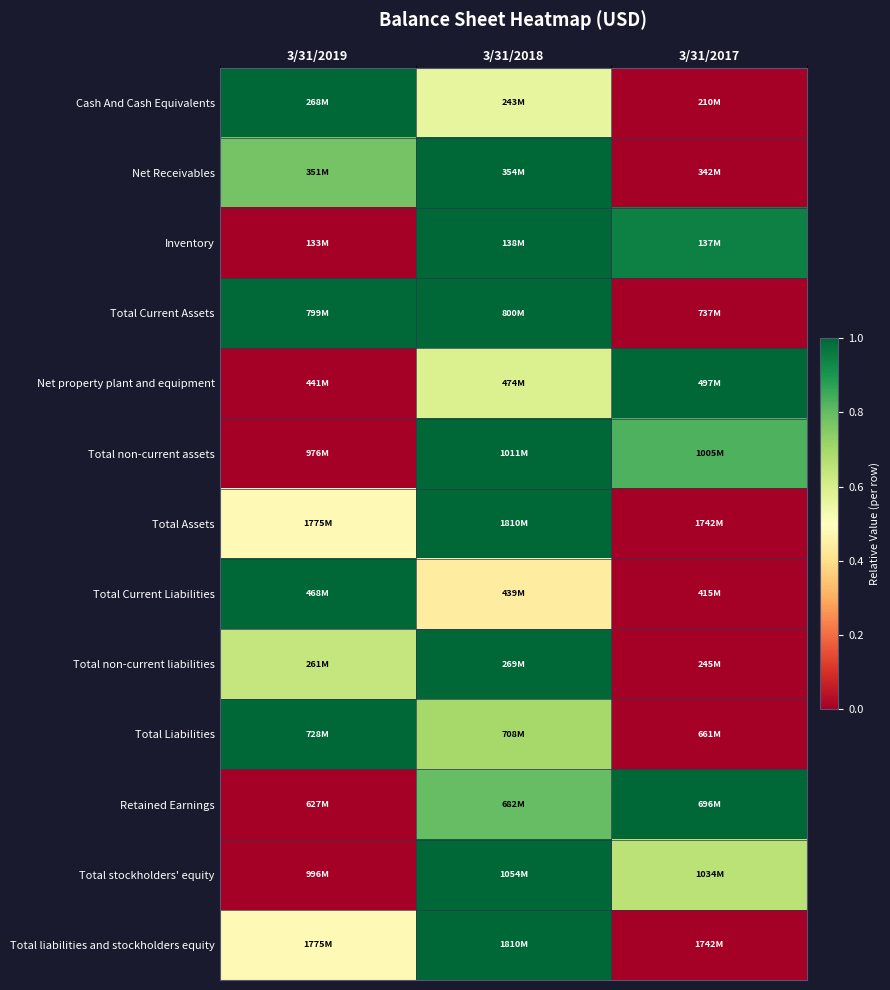

Which label corresponds to the smallest value in the chart?

3/31/2017